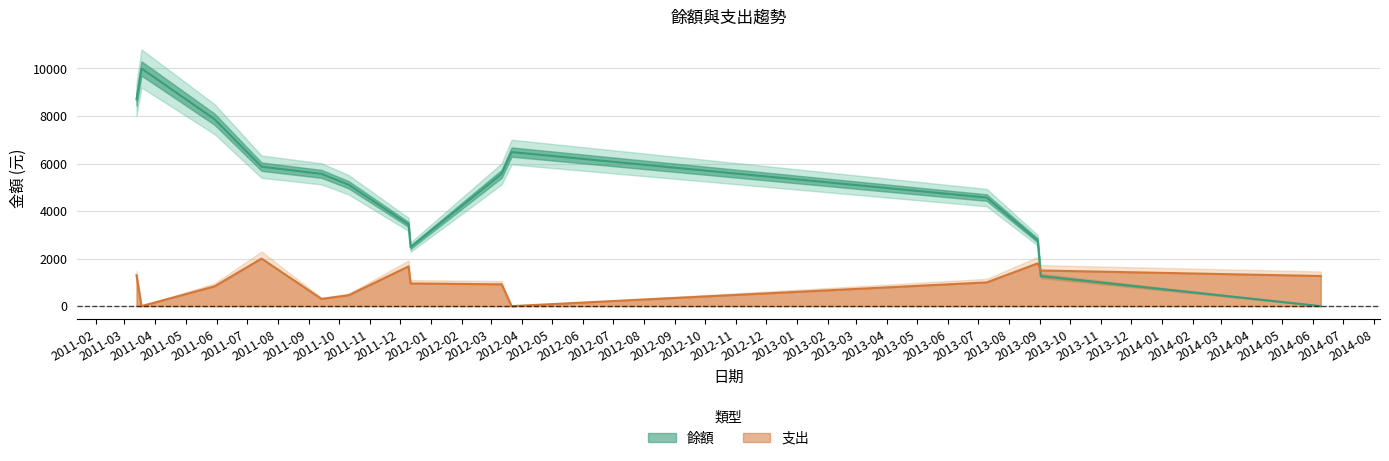

Which series has the largest range (max minus min)?

餘額